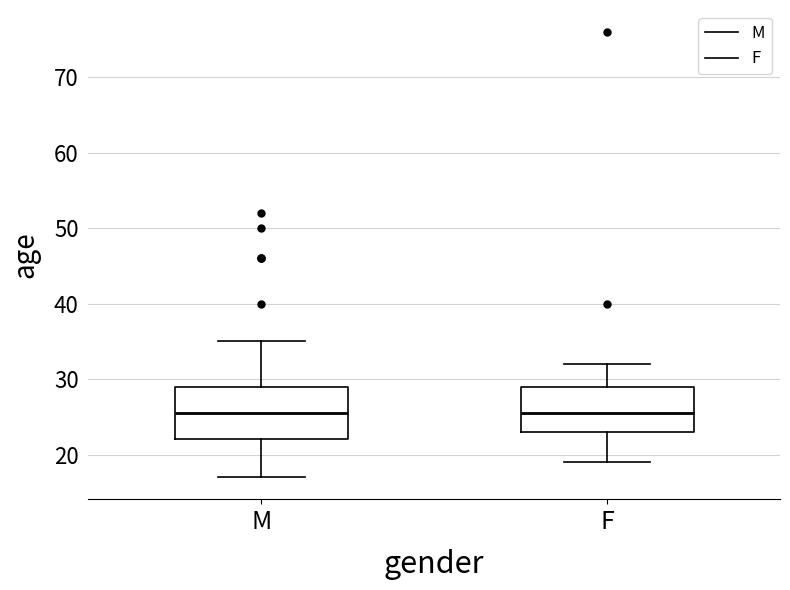

Reading left to right, read every box against the y-axis: the position of its median line, the range the box covers, and the ends of its whiskers. The values are not printed on the chart, so give them approximately, as read against the axis.

M: median 26, box 22 to 29, whiskers 17 to 35
F: median 26, box 23 to 29, whiskers 19 to 32